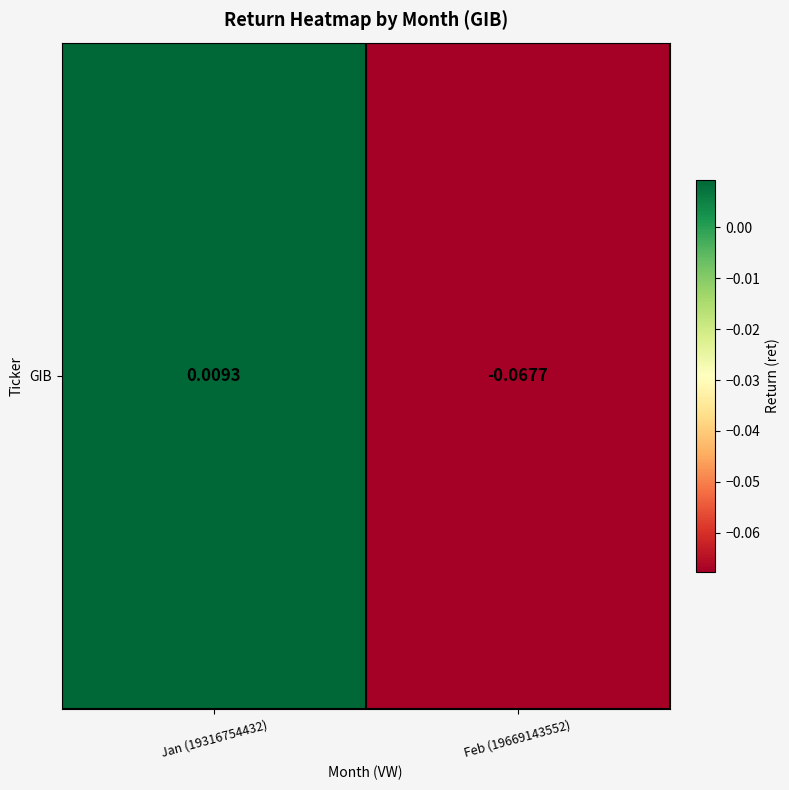

Between Feb (19669143552) and Jan (19316754432), which is larger?

Jan (19316754432)